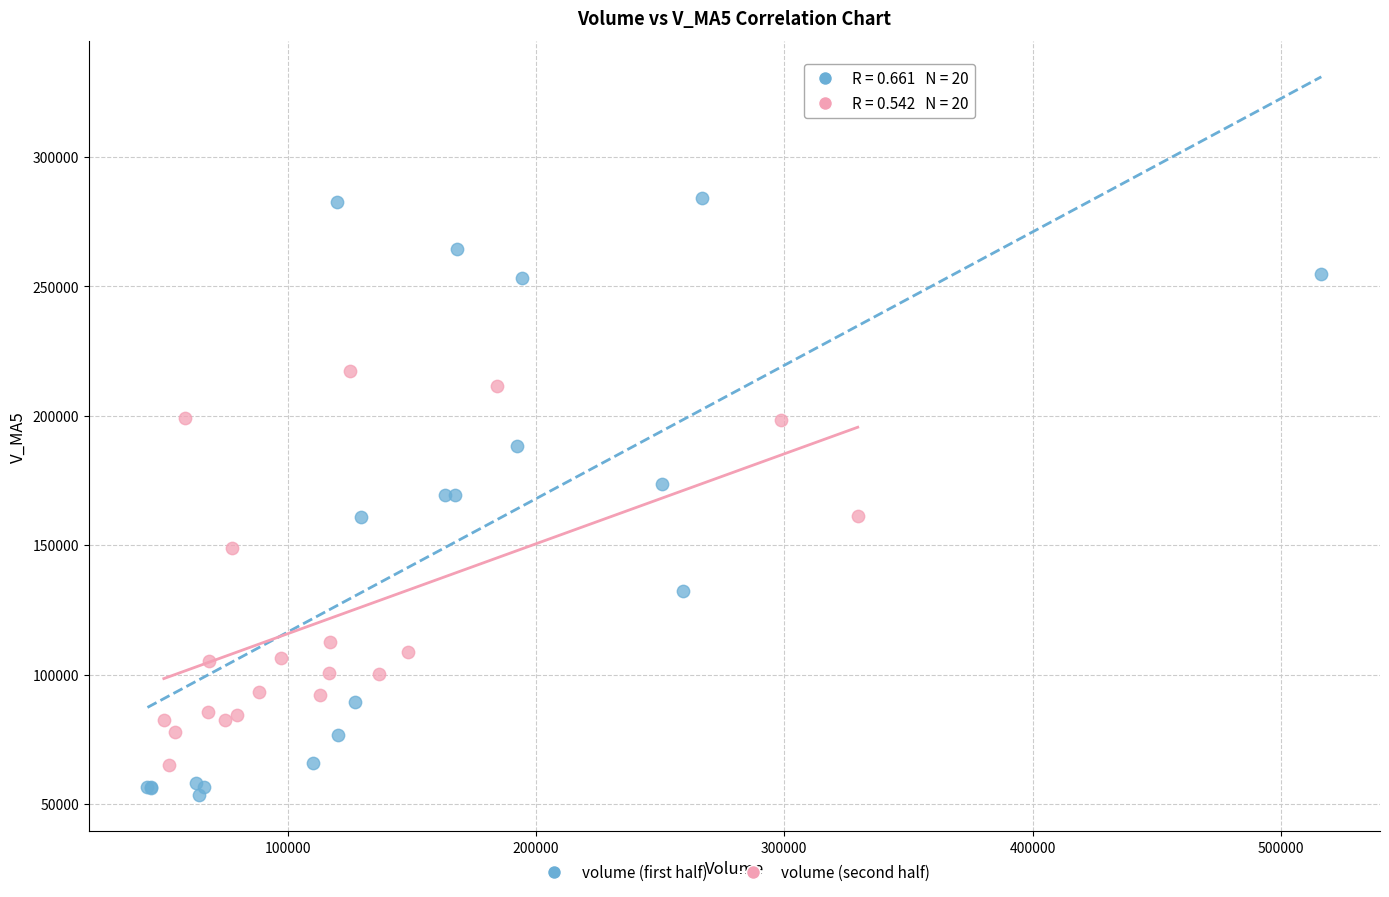

Which series has the largest Y range (max minus min)?

volume (first half)